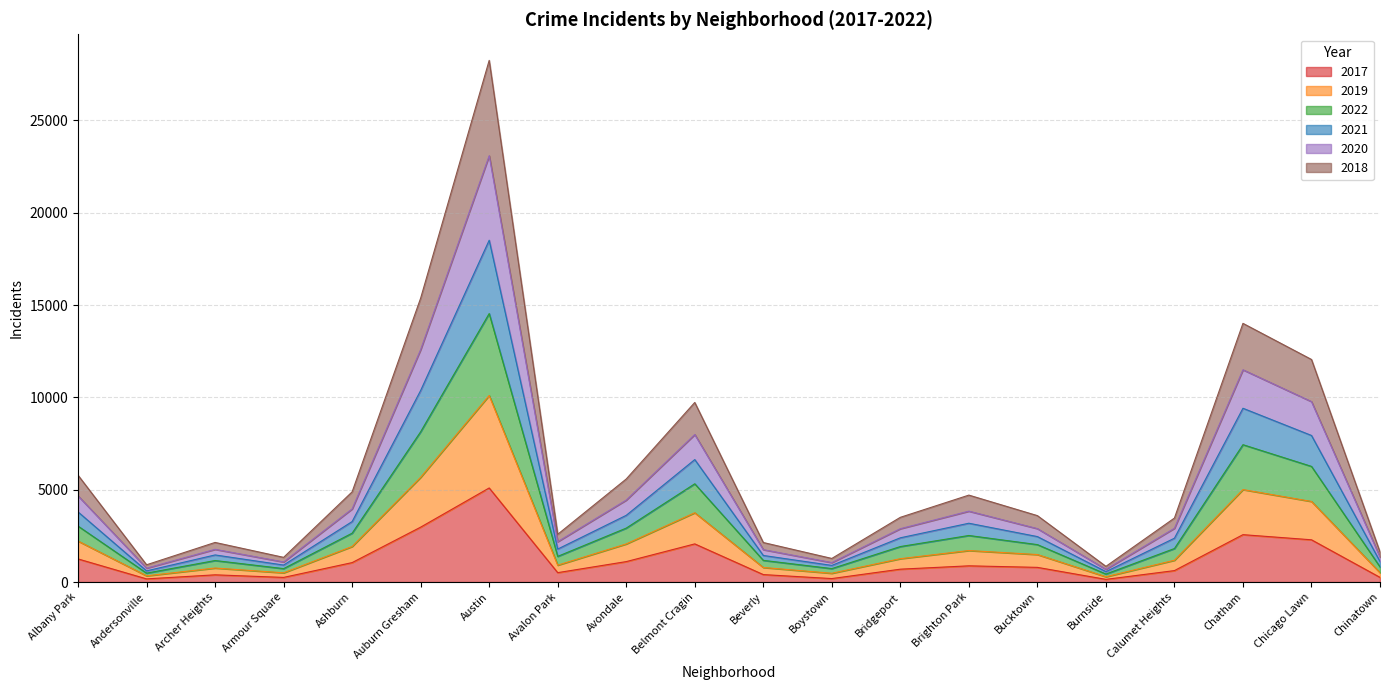

What is the total value across all series at Avalon Park?

2586